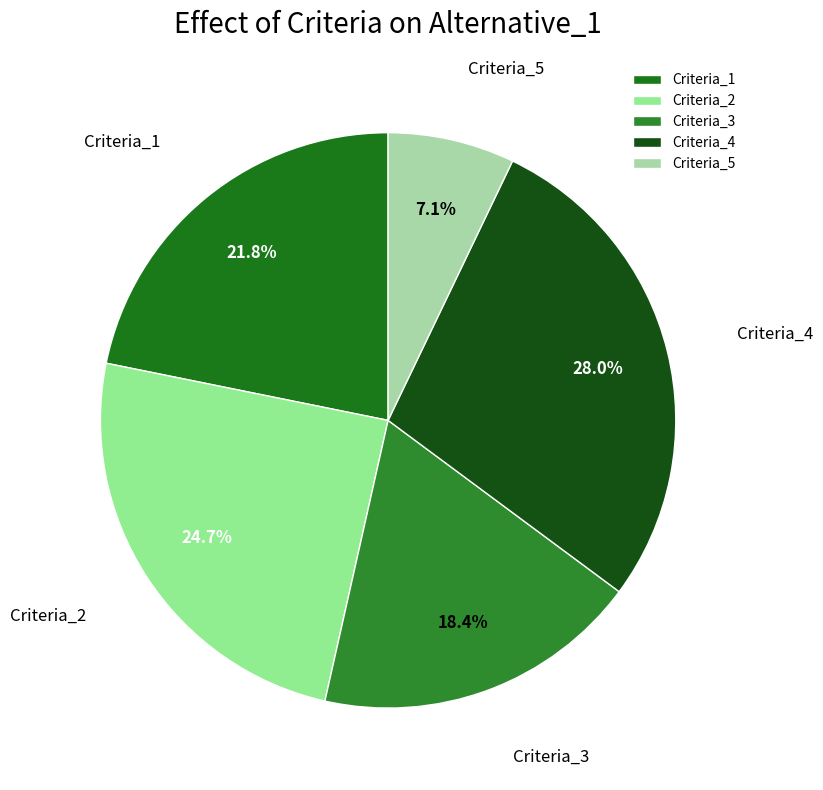

What percentage is the Criteria_3 slice, to the nearest percent?

18%